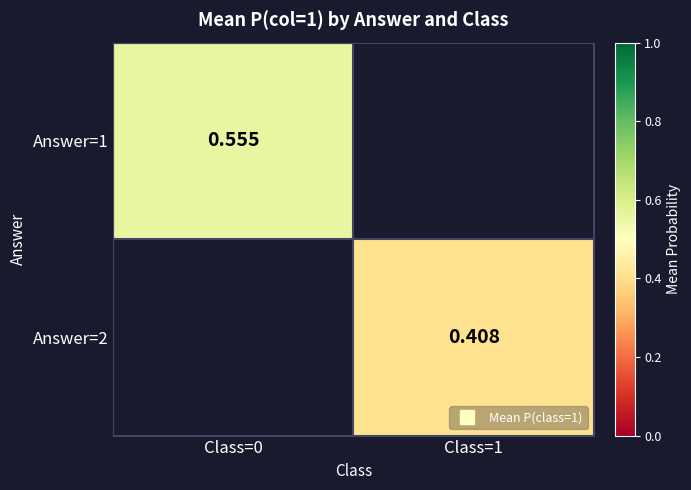

Is the value of Answer=2 at Class=1 greater than the value of Answer=1 at Class=0?

No